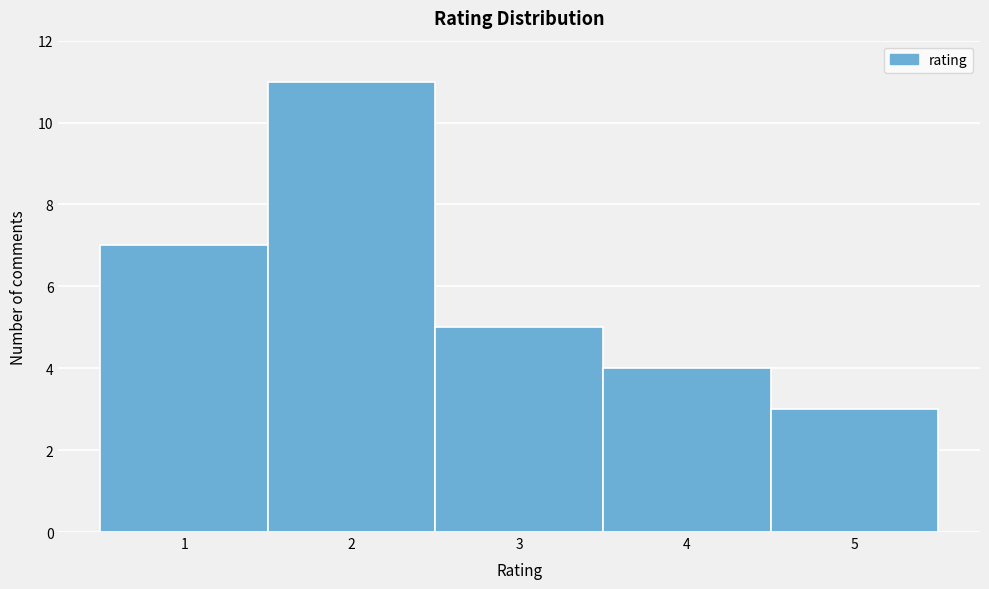

How tall is the bar that spans 0.5 to 1.5 on the x-axis? The values are not printed on the chart, so give them approximately, as read against the axis.

7